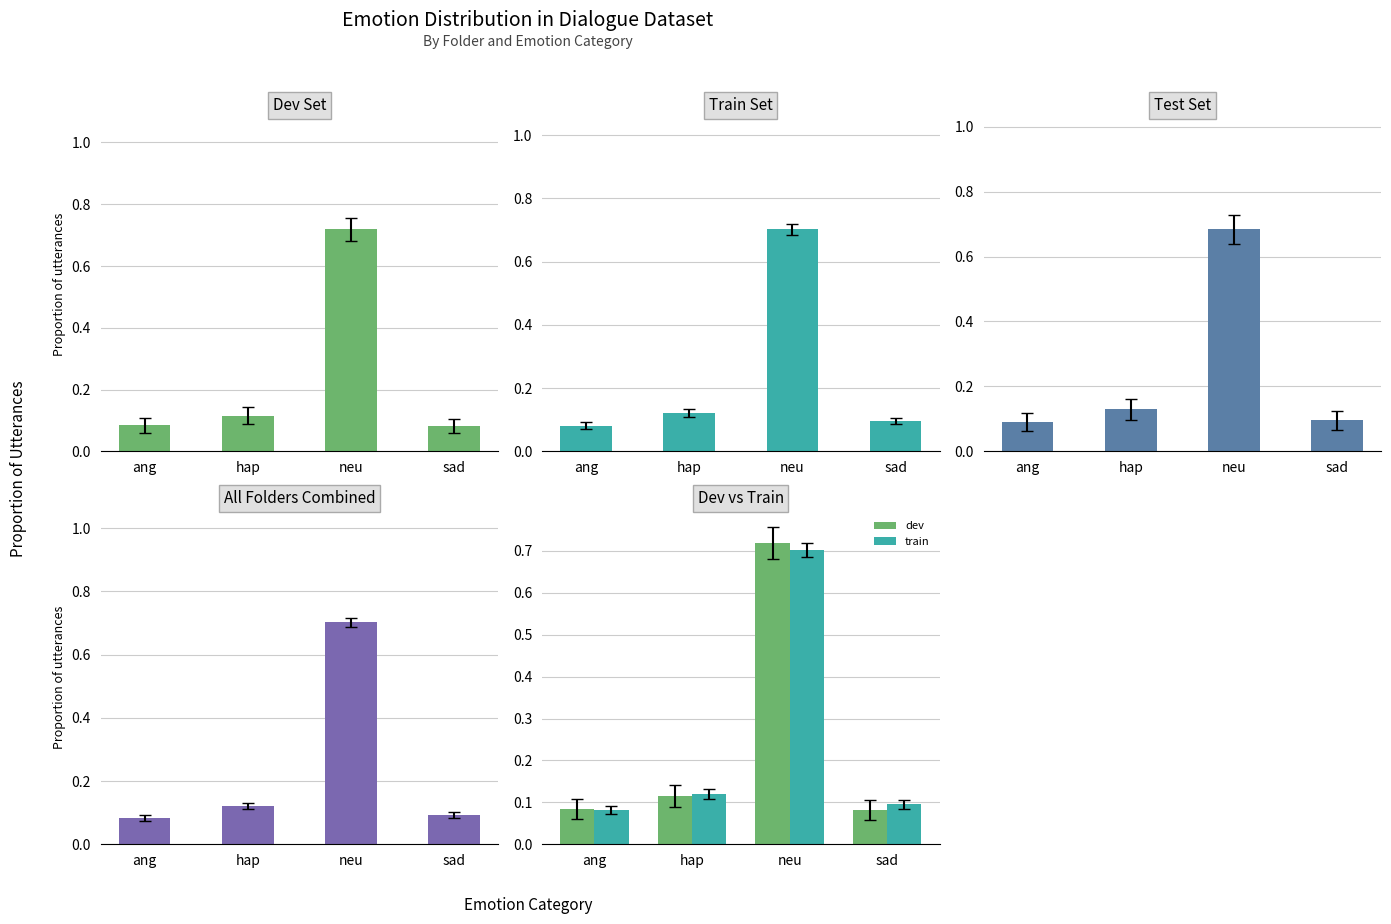

What is the label of the 1st bar from the right?

sad